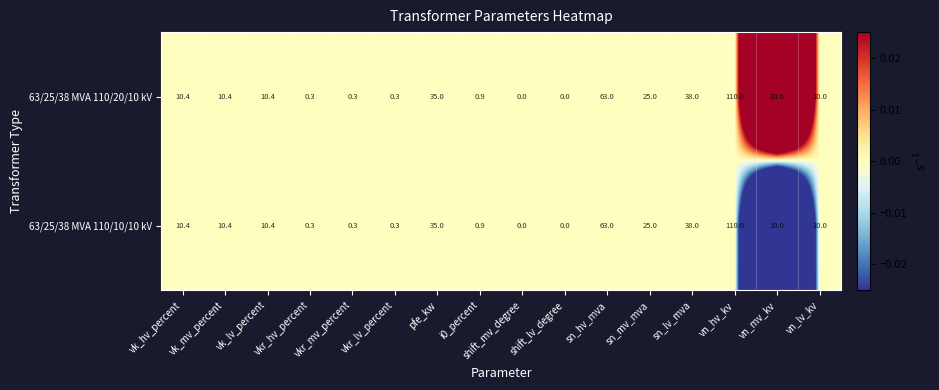

What is the maximum value shown in the chart?

110.0